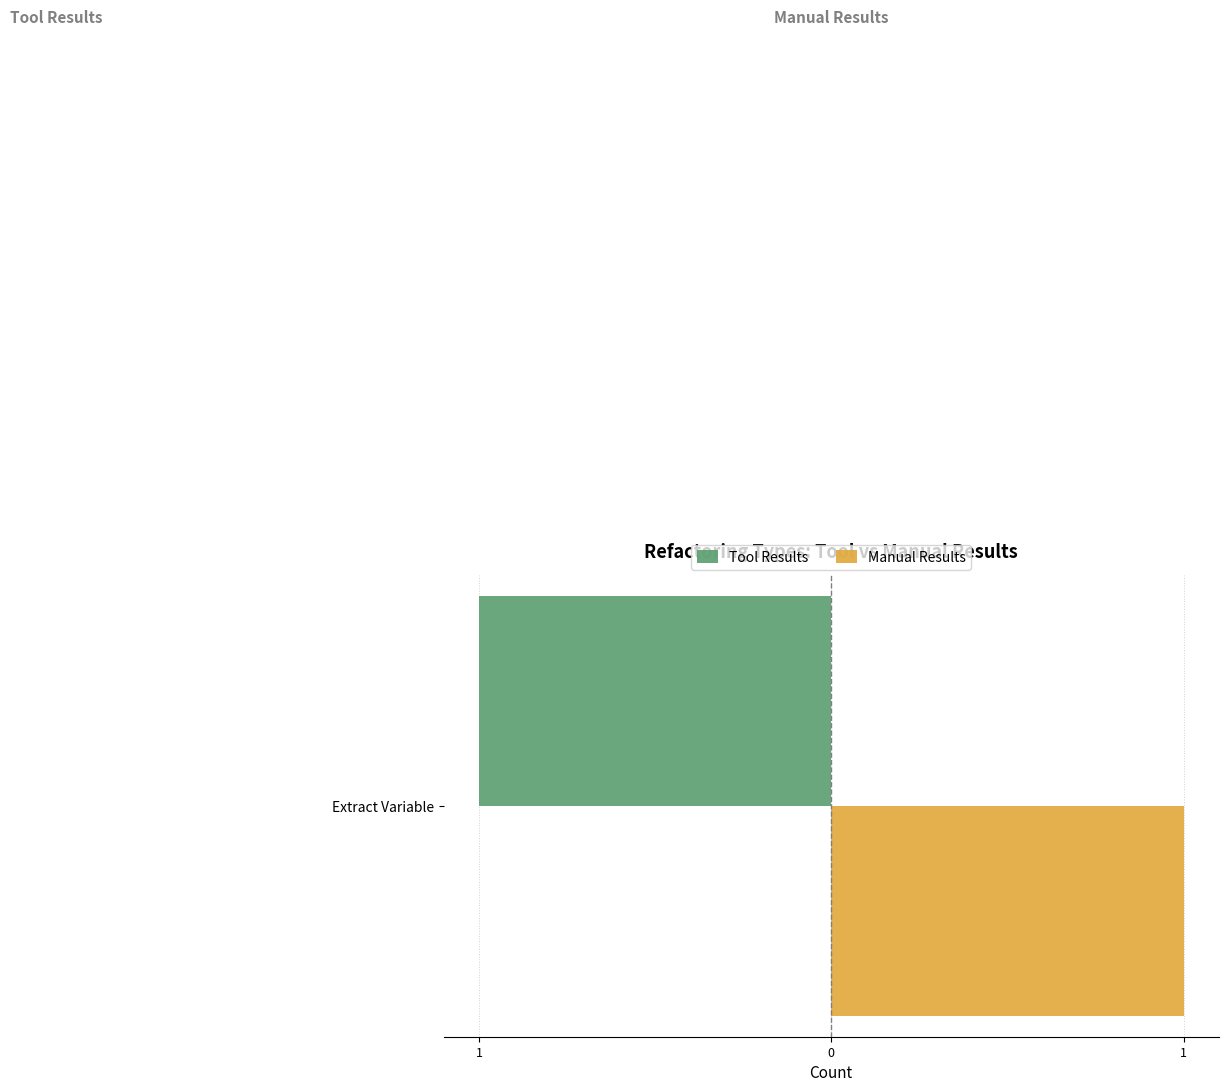

What is the greatest value displayed?

1